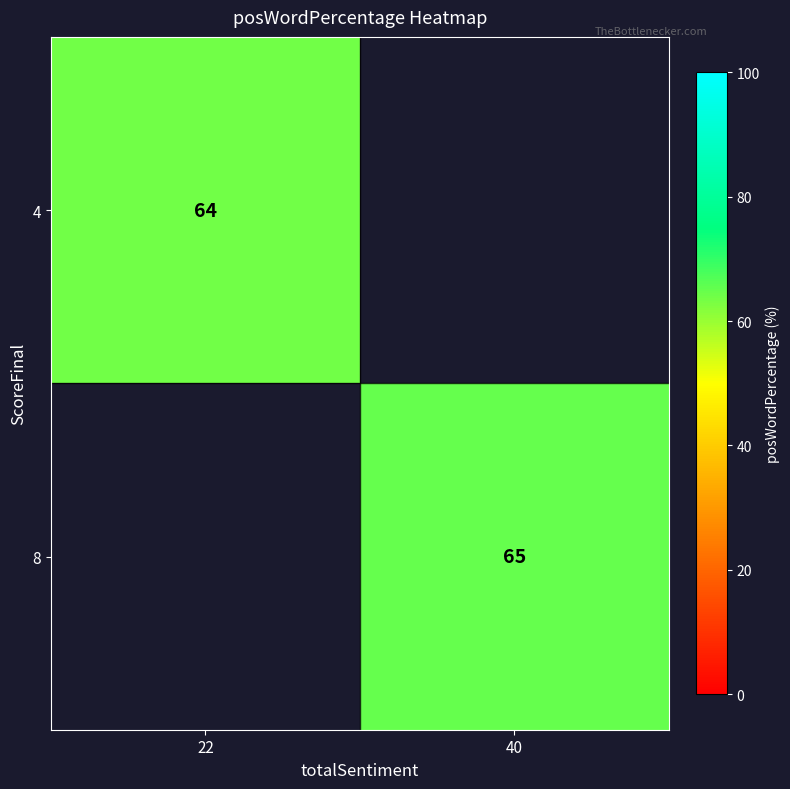

Is it true that 4 equals 23 at 22?

False